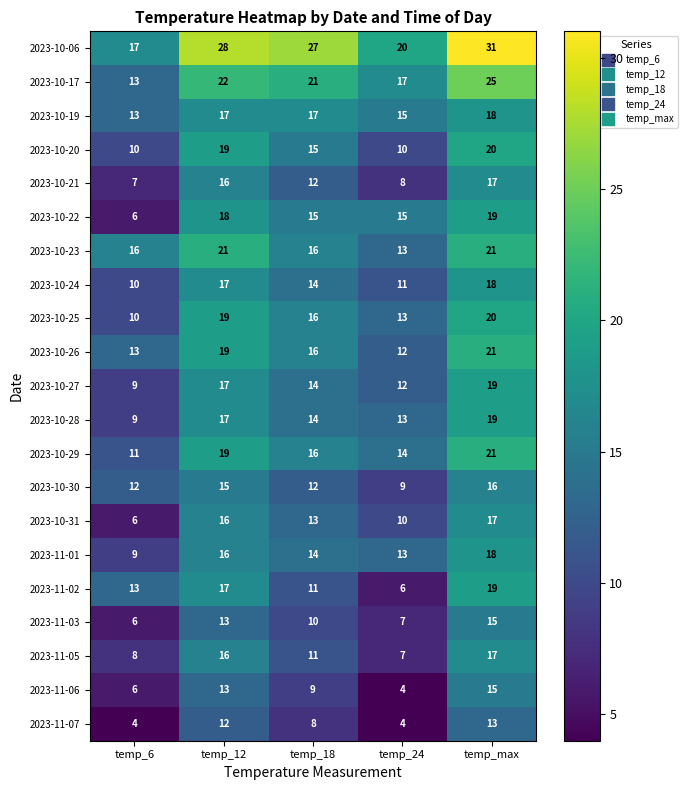

What is the sum of the 2023-10-23 values at temp_12 and temp_max?

42